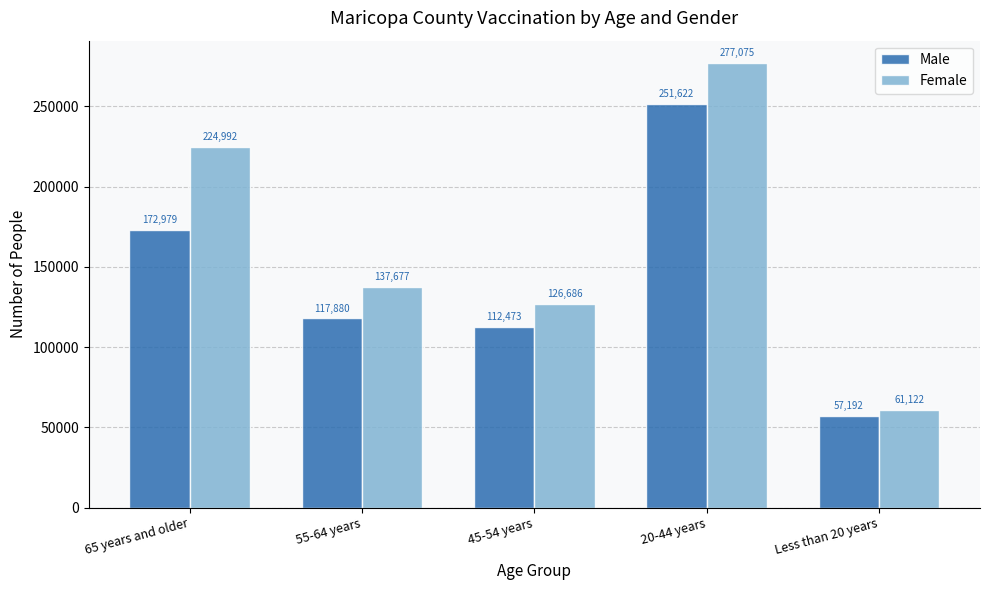

What is the lowest value of the Female series?

61122